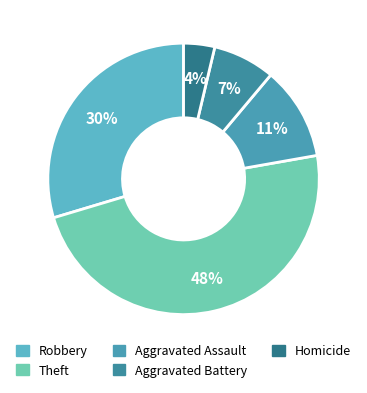

Count the number of slices in the pie.

5